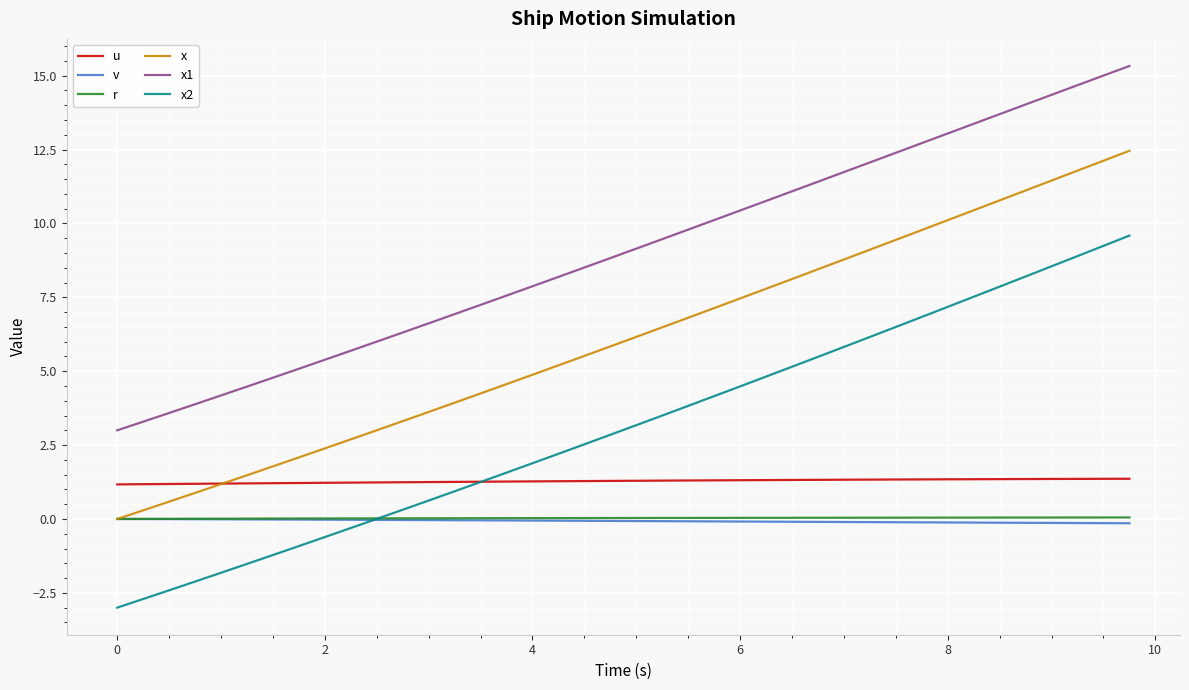

At how many categories does at least one series exceed 0?

40